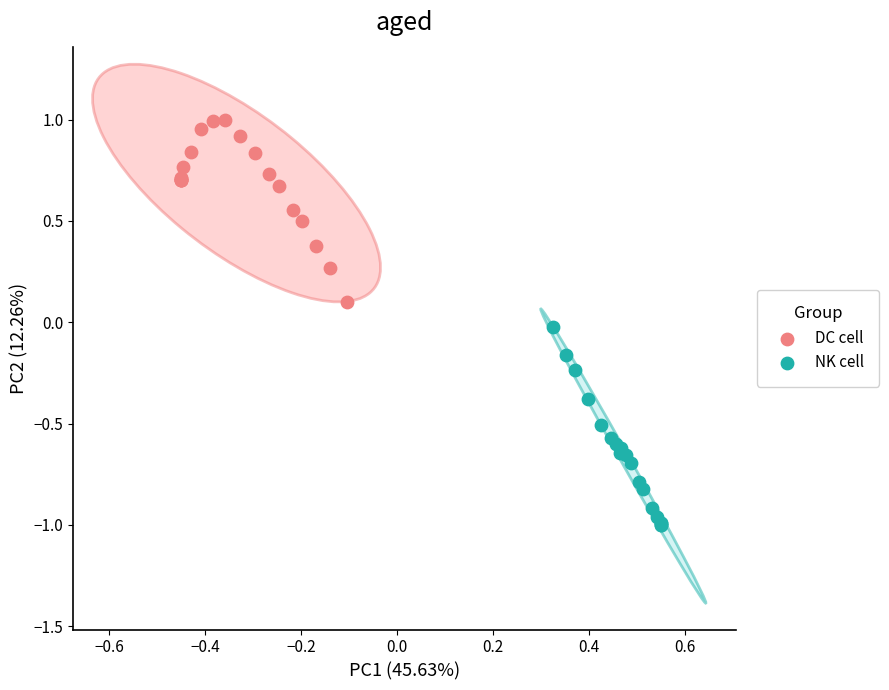

Which series reaches the maximum Y coordinate?

DC cell